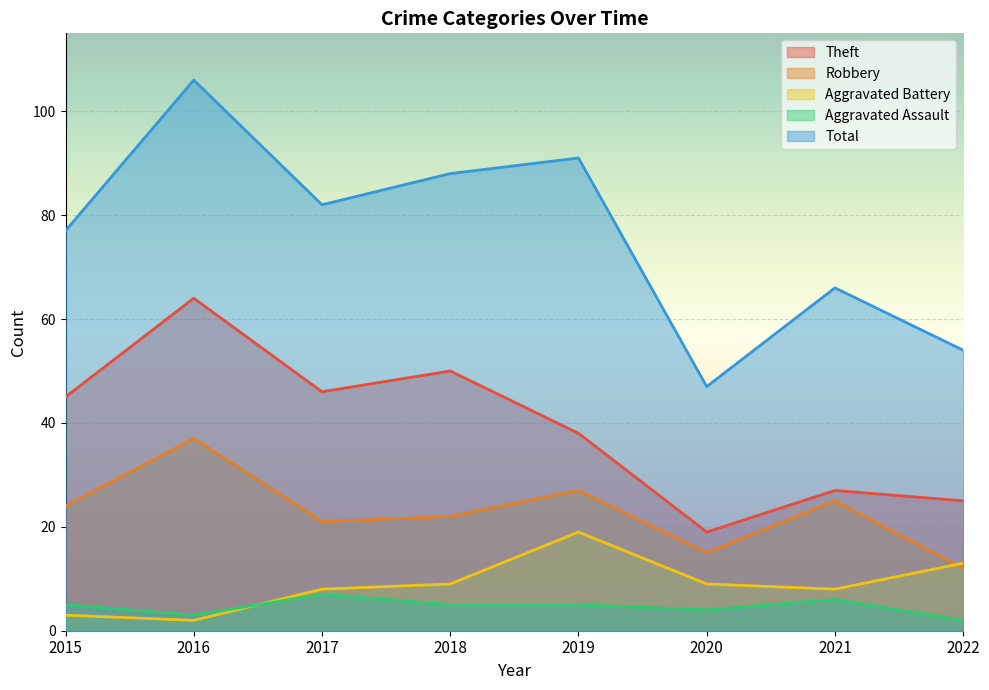

Which label corresponds to the largest value in the chart?

2016